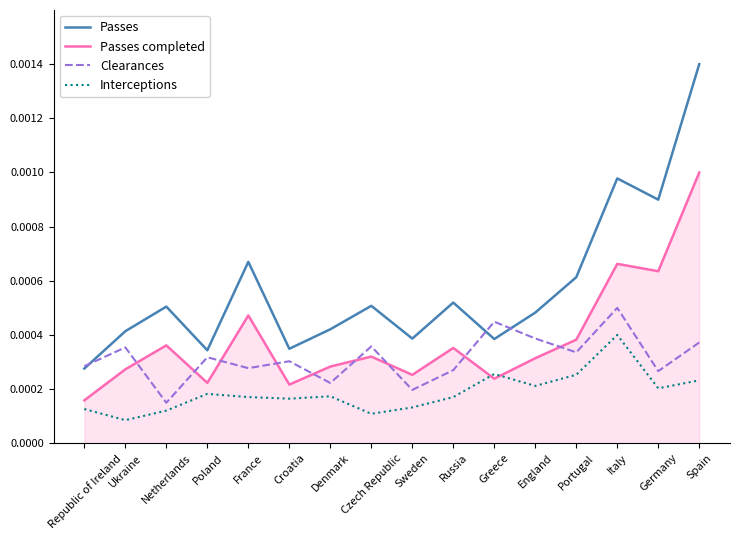

At which label does Passes reach its minimum?

Republic of Ireland